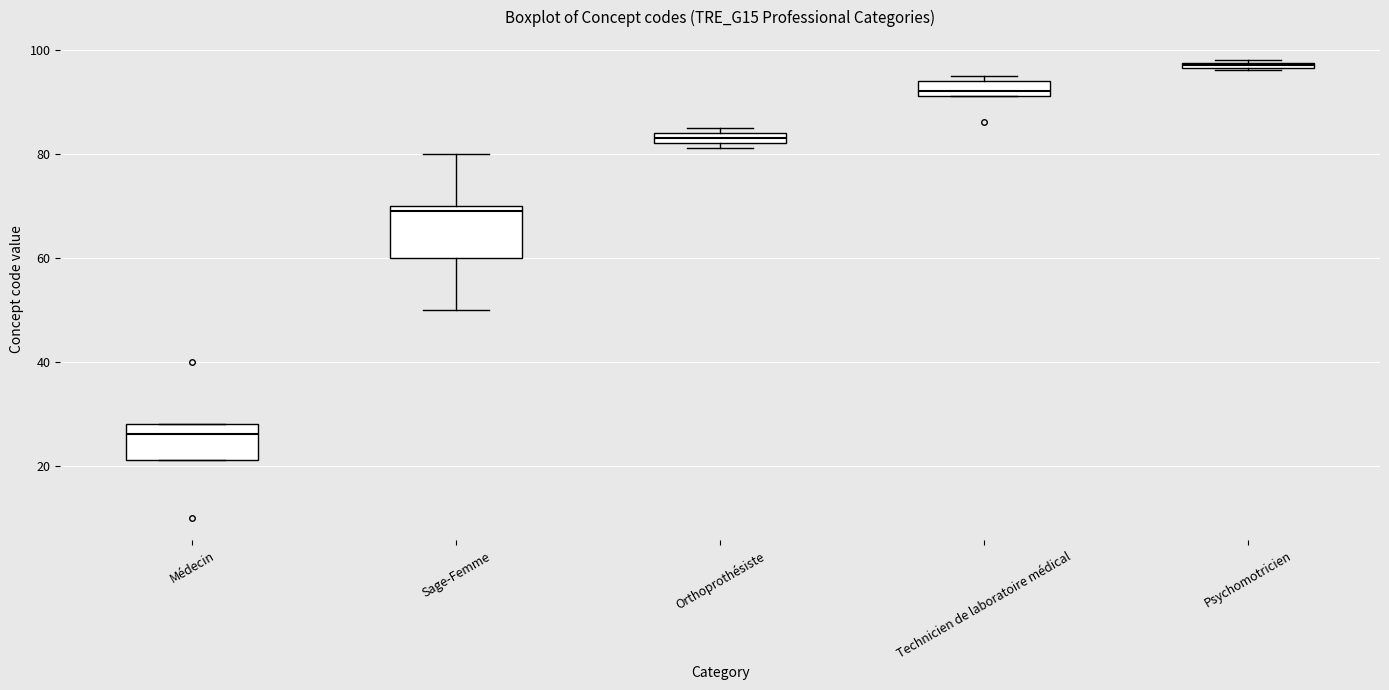

Which box is the tallest, from its lower edge to its upper edge?

Sage-Femme